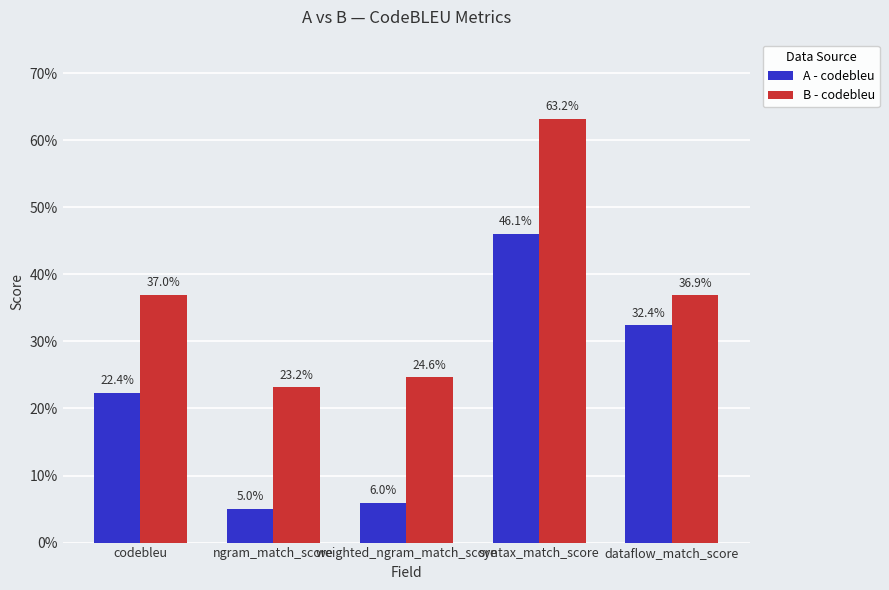

Is it true that A - codebleu equals 0.3 at dataflow_match_score?

True